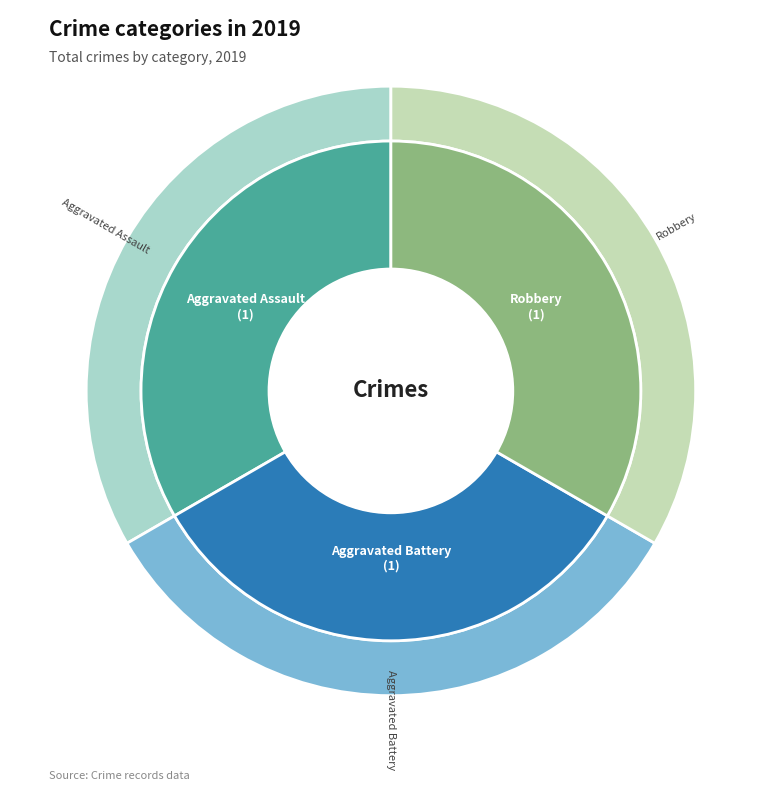

What is the ratio of the value at Aggravated Battery to the value at Aggravated Assault?

1.0